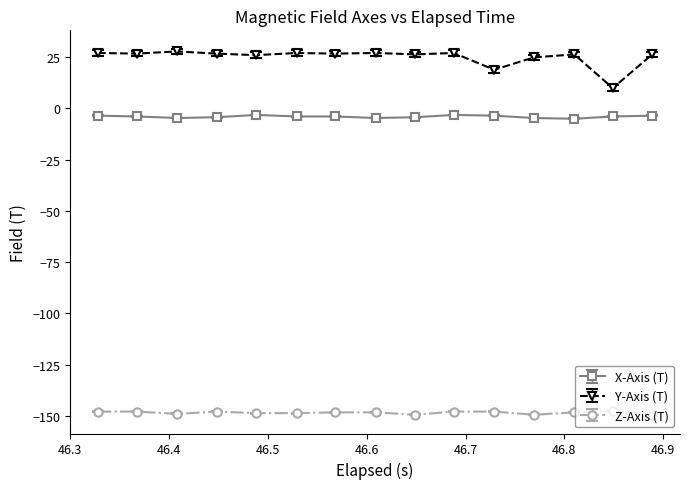

Which series has the largest total across all categories?

Y-Axis (T)